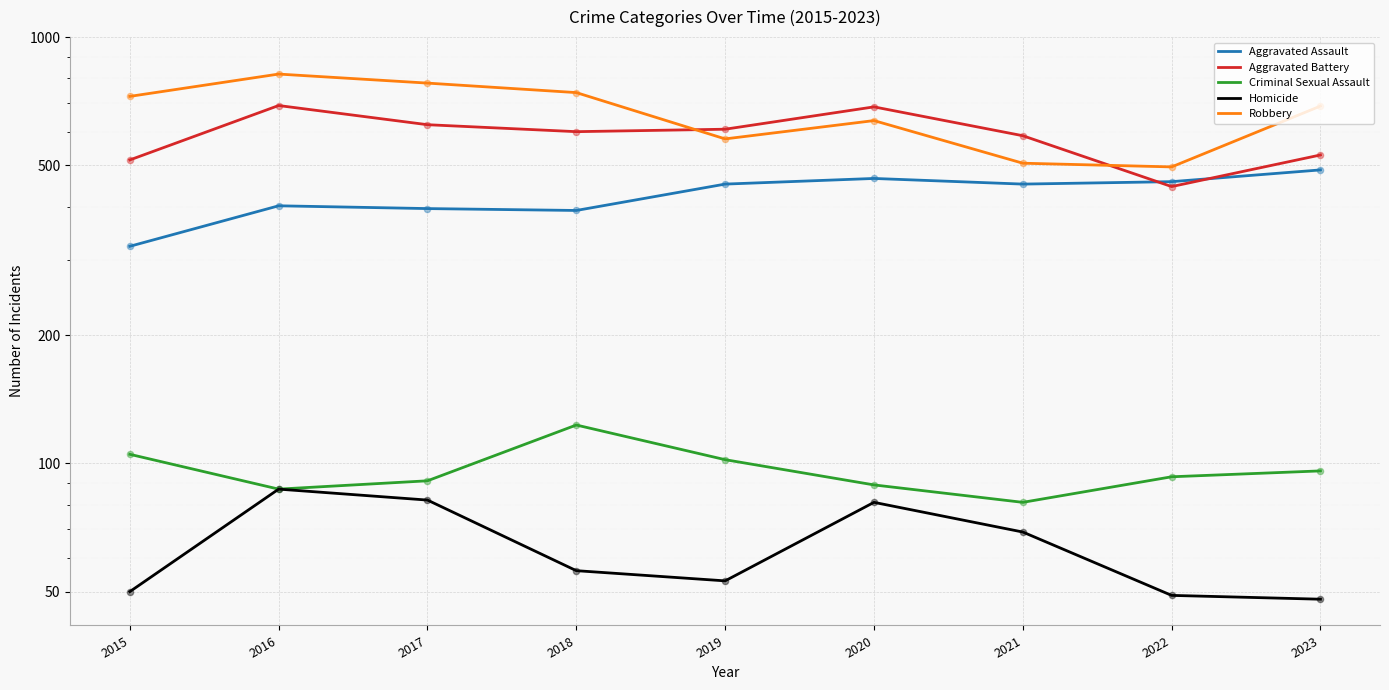

At which category is the sum across all series the highest?

2016